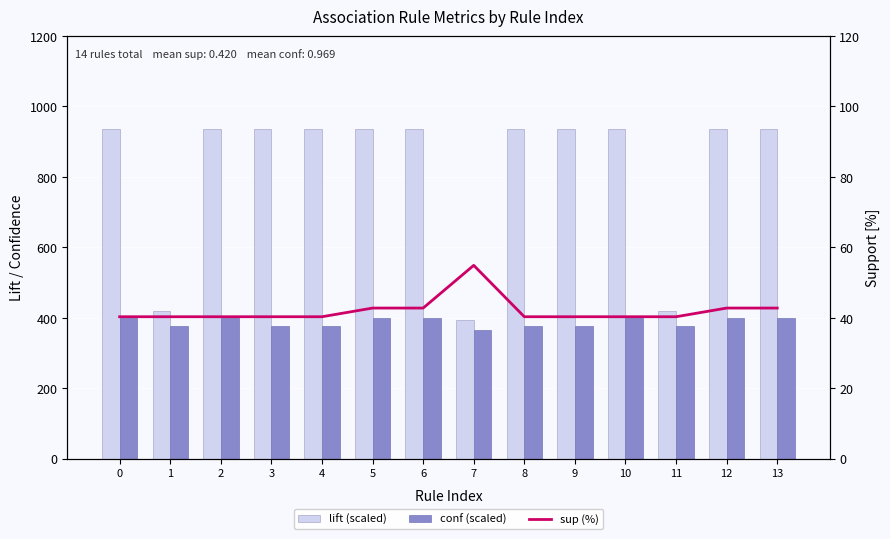

Is it true that sup (%) equals 27.8 at 12?

False